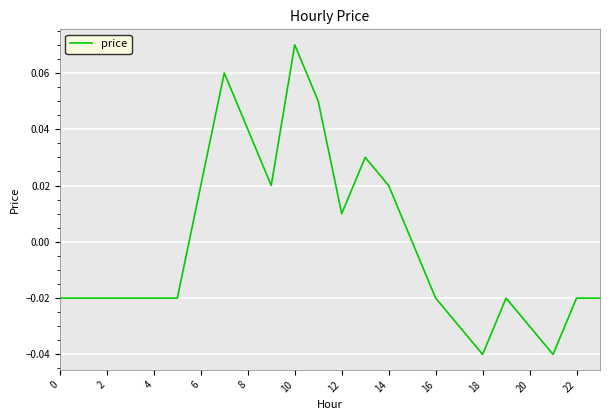

Which label corresponds to the largest value in the chart?

10